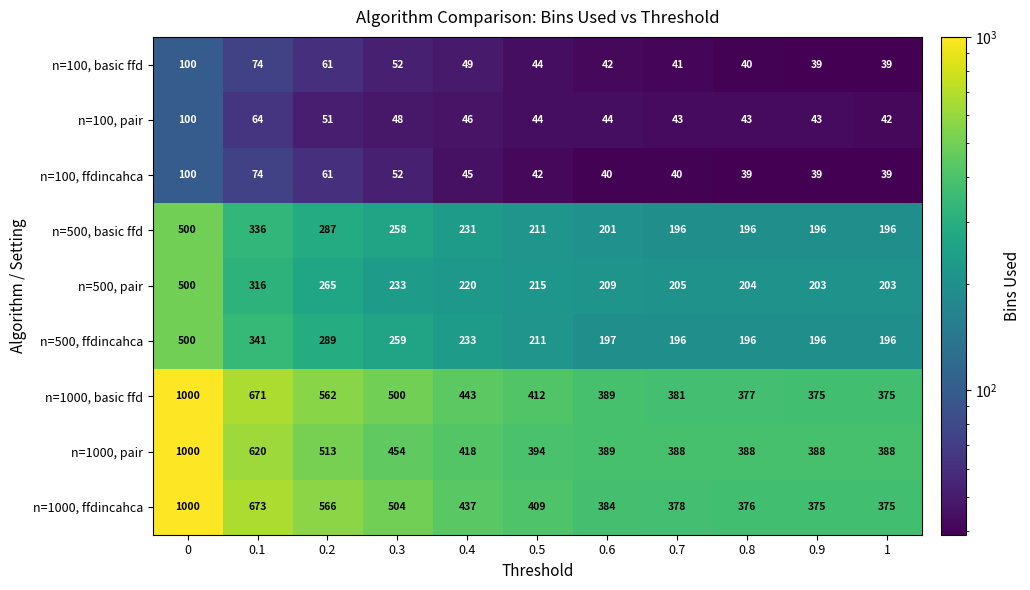

Is the value of n=500, basic ffd at 0.2 greater than the value of n=1000, basic ffd at 0.9?

No